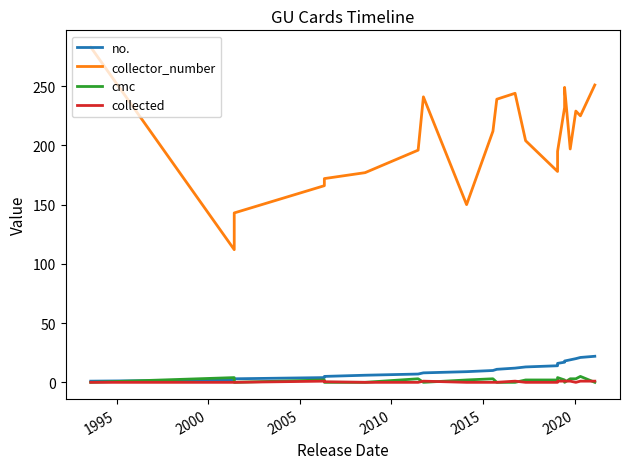

What is the value of the collector_number point at the 6th from the left?

177.0